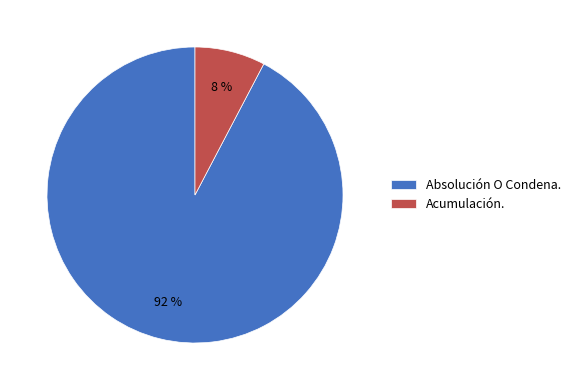

Does Acumulación. account for over 50% of the chart?

No